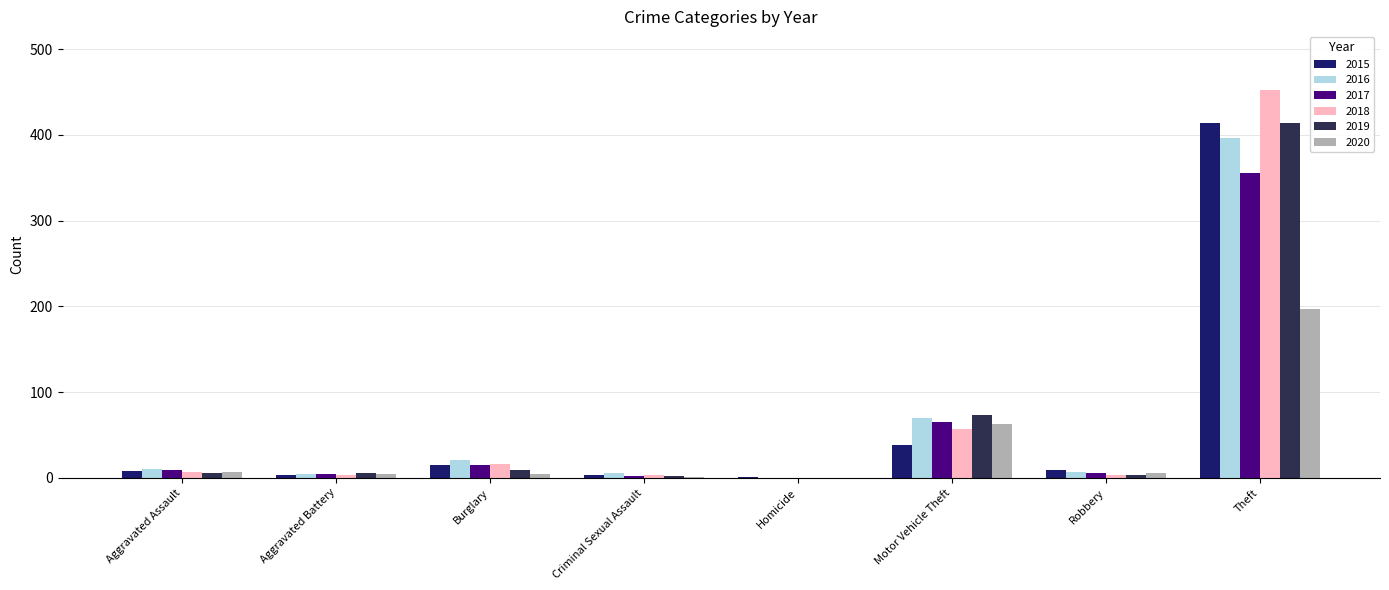

Which series changed the most between Motor Vehicle Theft and Theft?

2018